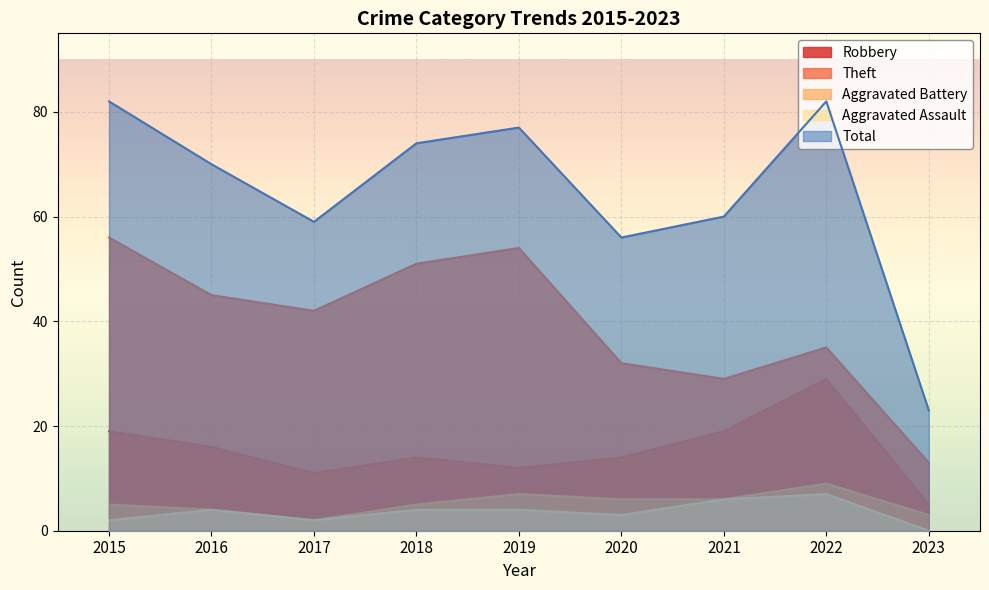

How many interior local peaks does the Total series have?

2